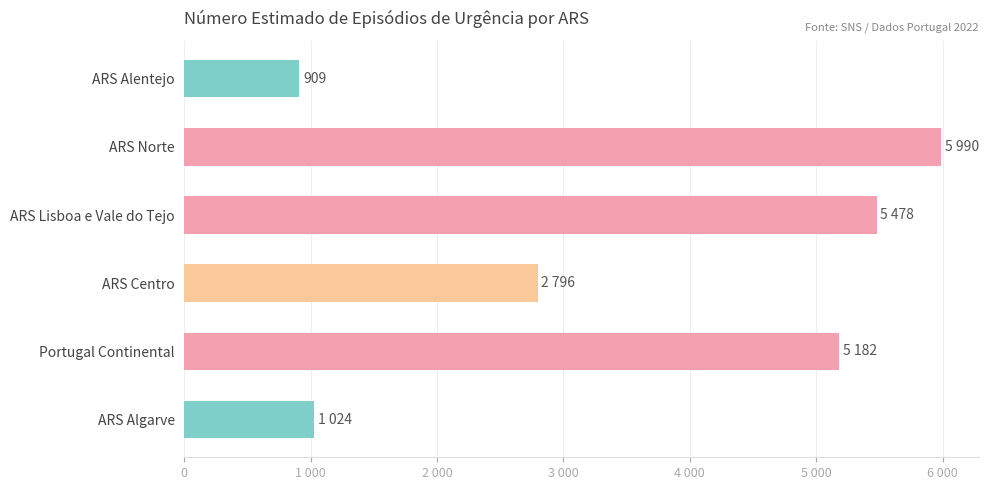

Are the bars horizontal?

Yes